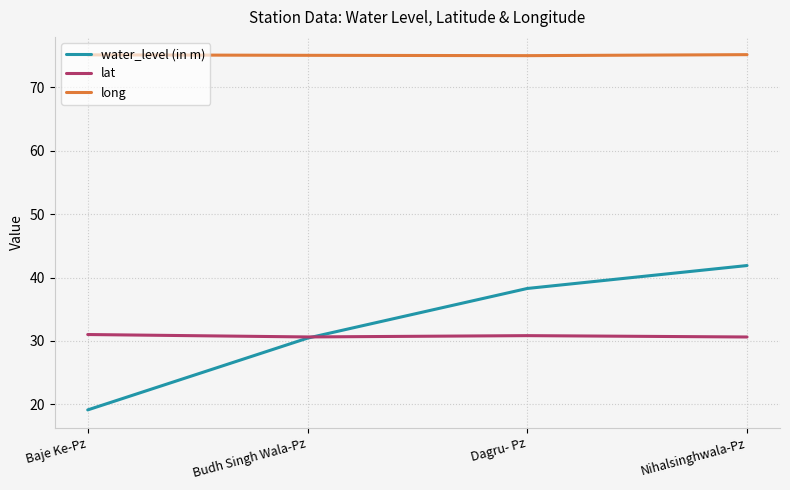

How many times do lat and water_level (in m) cross each other?

1